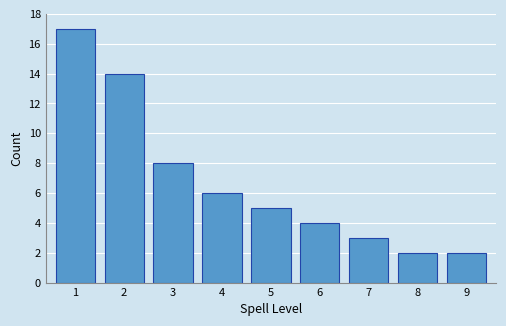

Reading left to right, extract all data points from this chart.

1=17	2=14	3=8	4=6	5=5	6=4	7=3	8=2	9=2